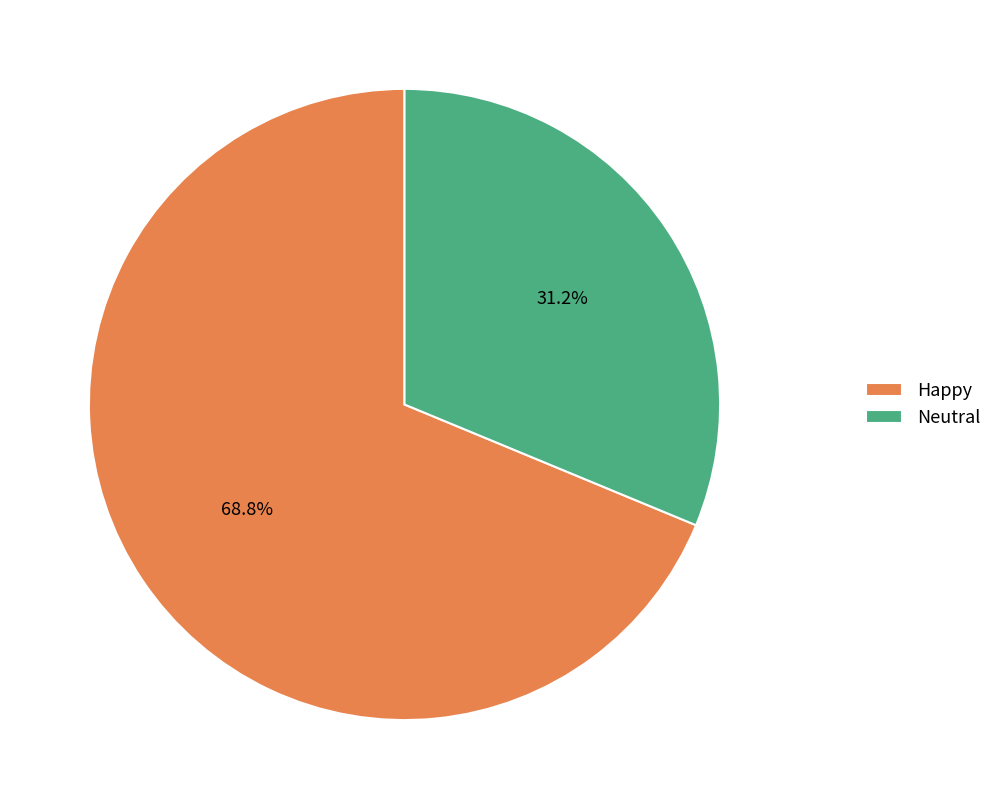

Do Neutral and Happy together represent more than half of the pie?

Yes